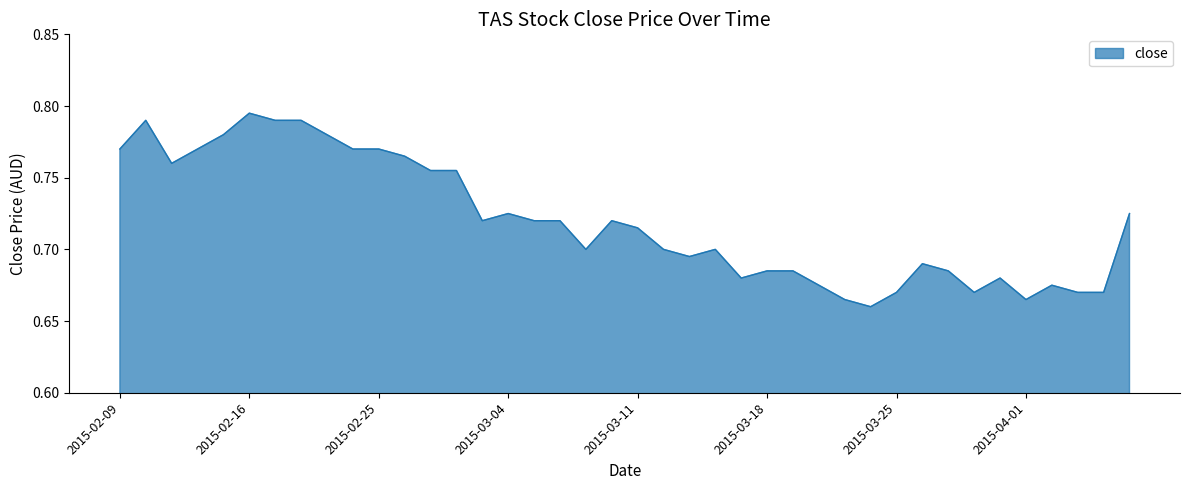

How many lines are shown in the chart?

1